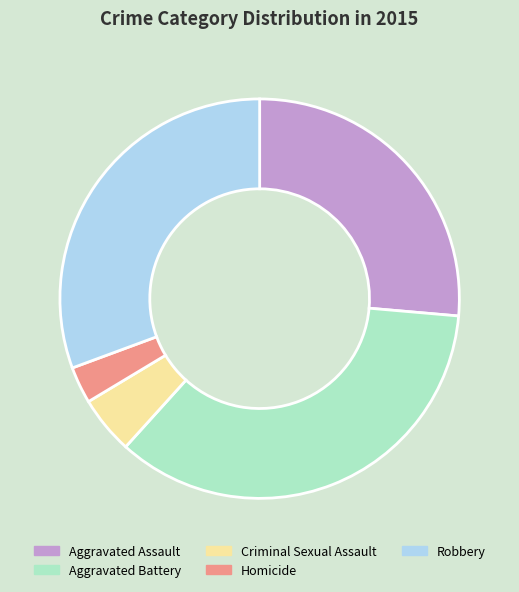

What is the ratio of the value at Aggravated Assault to the value at Criminal Sexual Assault?

5.6